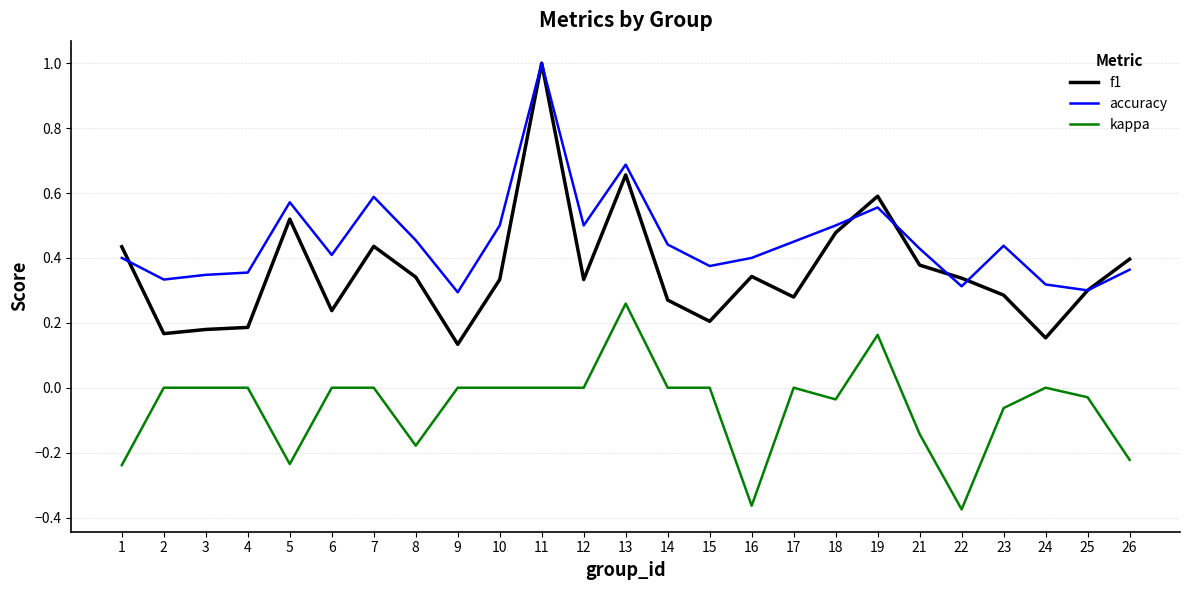

Which series has the largest range (max minus min)?

f1